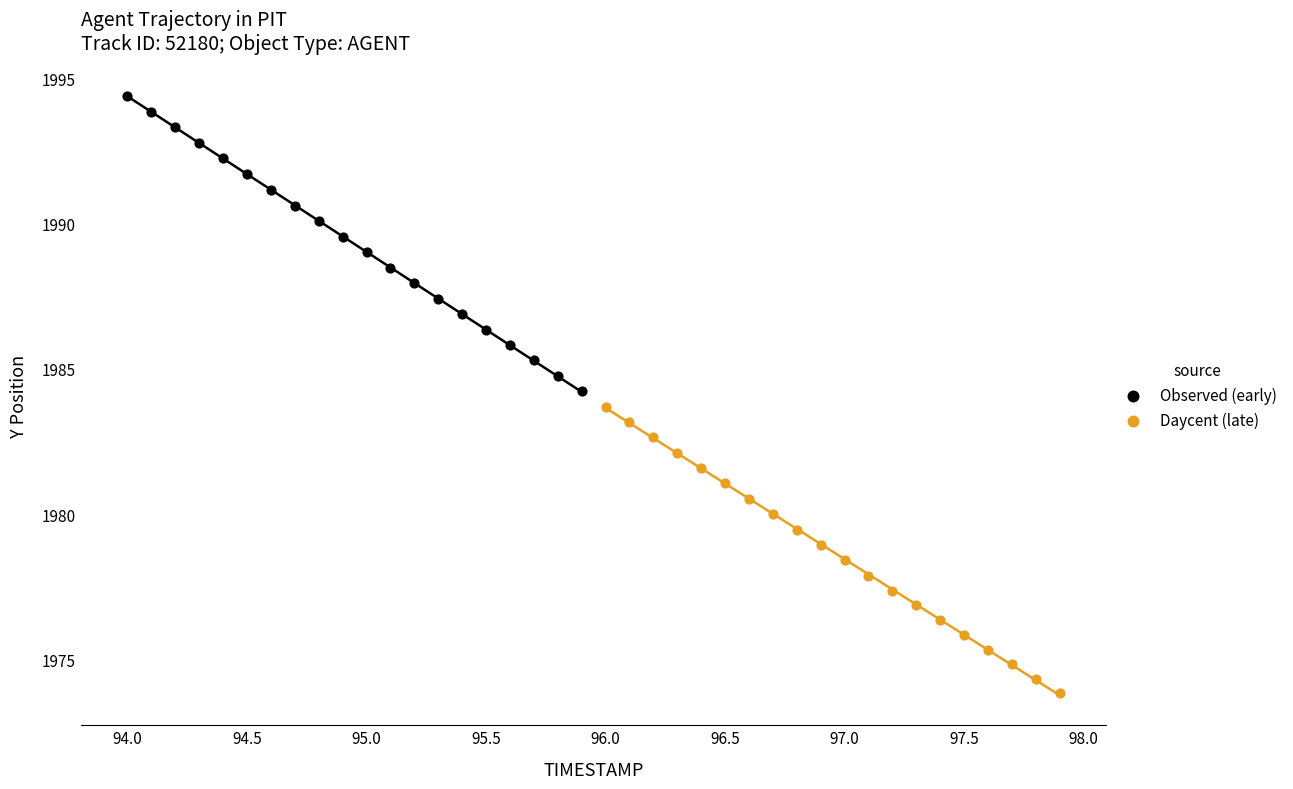

Which series has the widest spread of Y values?

Observed (early)